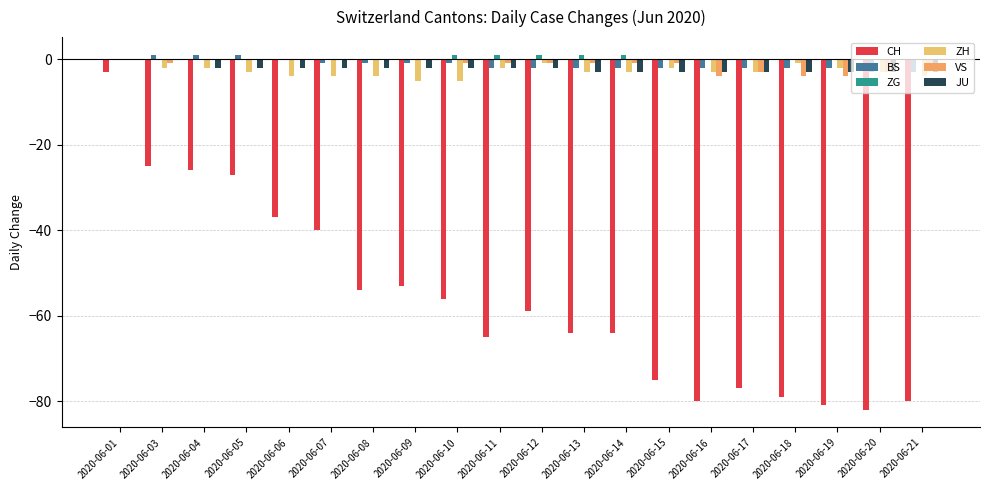

What is the average value of the CH series?

-56